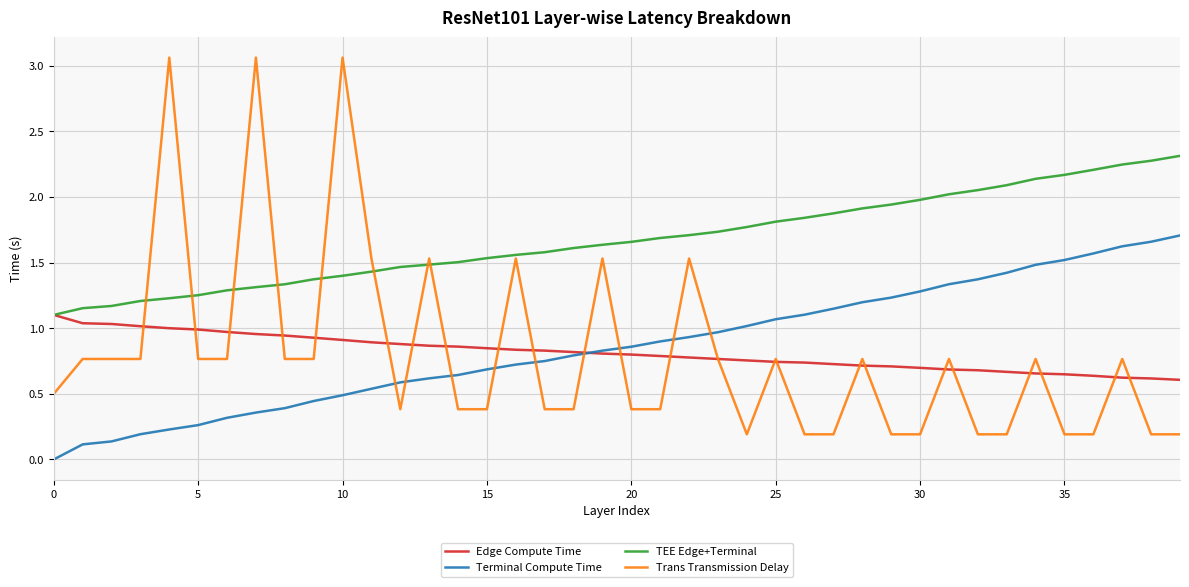

What is the difference between the maximum and minimum values in the Trans Transmission Delay series?

2.9